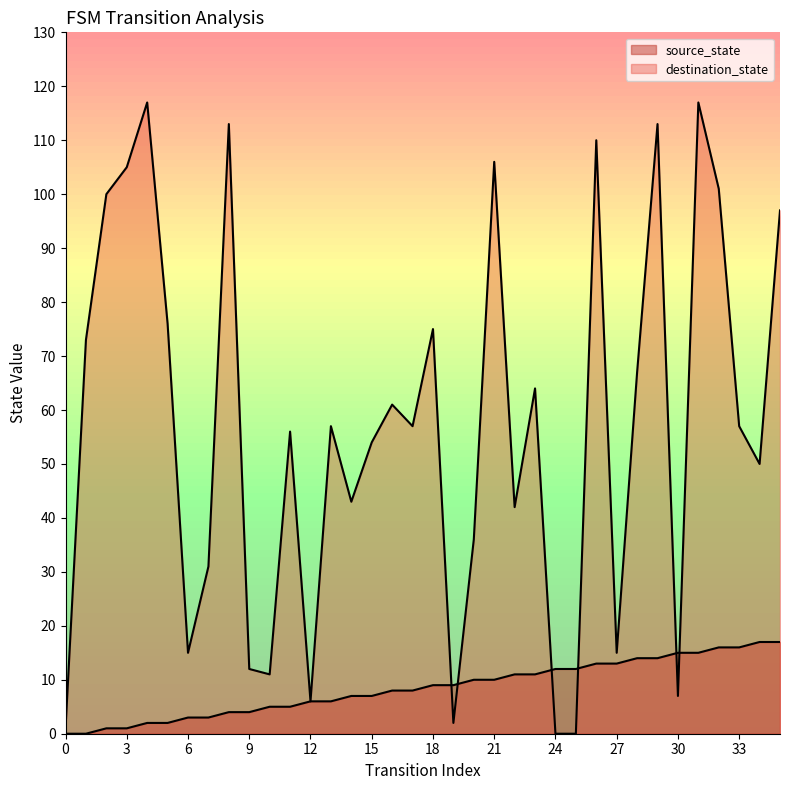

At which label does destination_state reach its minimum?

24